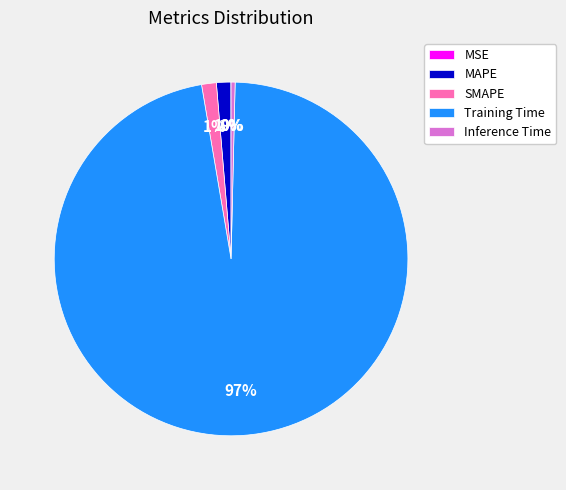

True or false: MAPE accounts for 1% of the total.

True